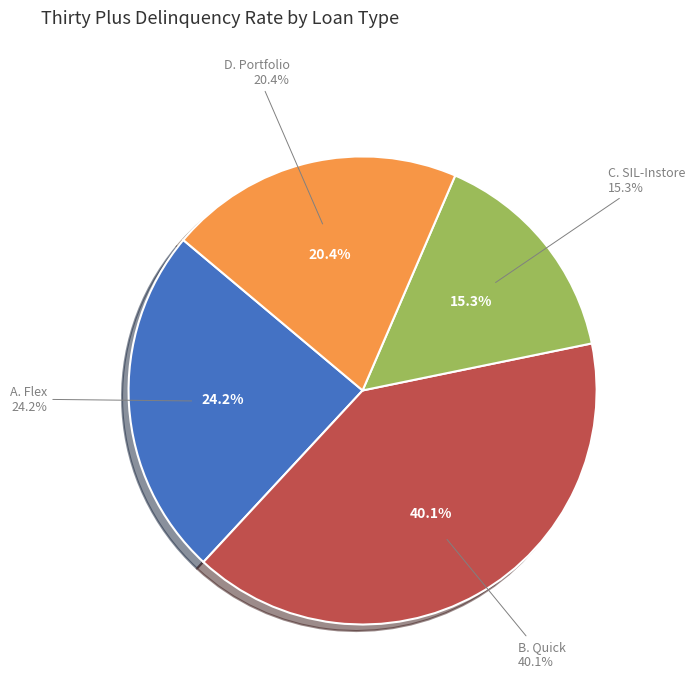

Is there a majority slice in this chart?

No